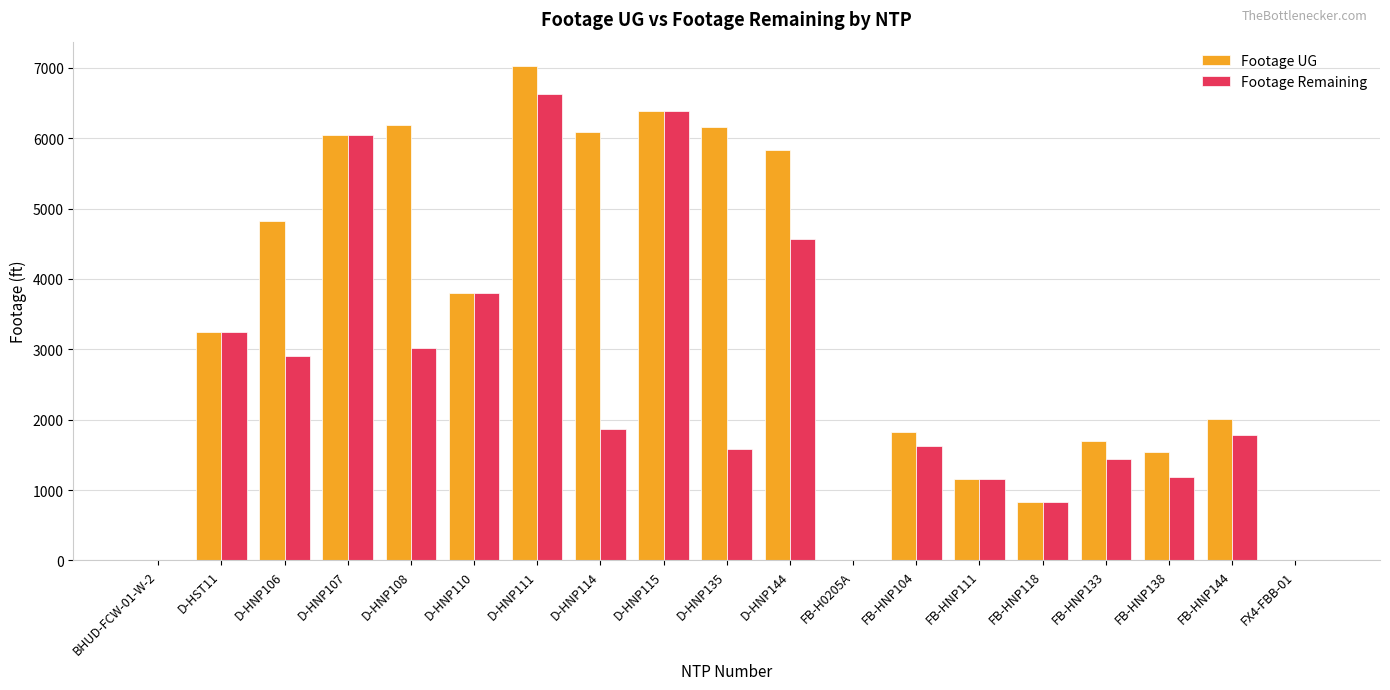

How many groups of bars are there?

19